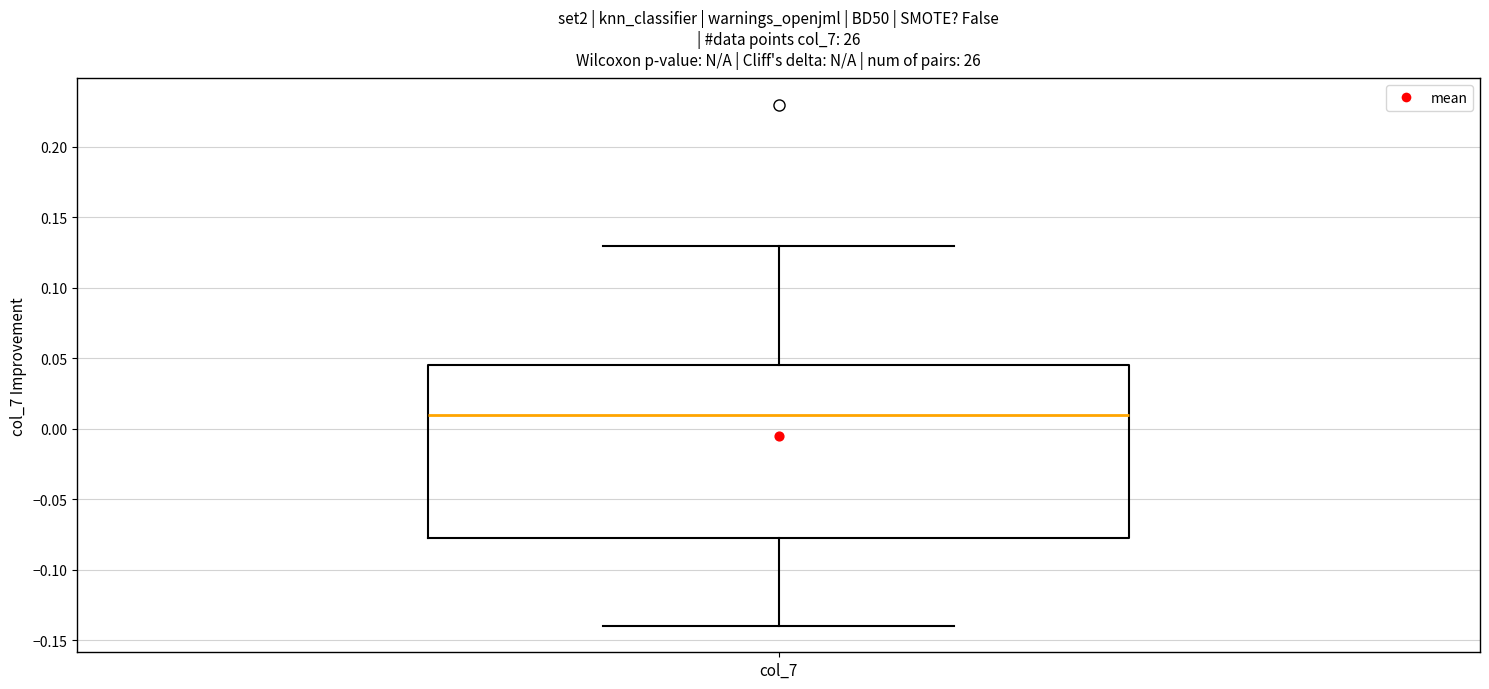

Read this box plot against the y-axis: the position of the median line, the range covered by the box, and the ends of both whiskers. The values are not printed on the chart, so give them approximately, as read against the axis.

median 0.010, box -0.075 to 0.045, whiskers -0.140 to 0.130